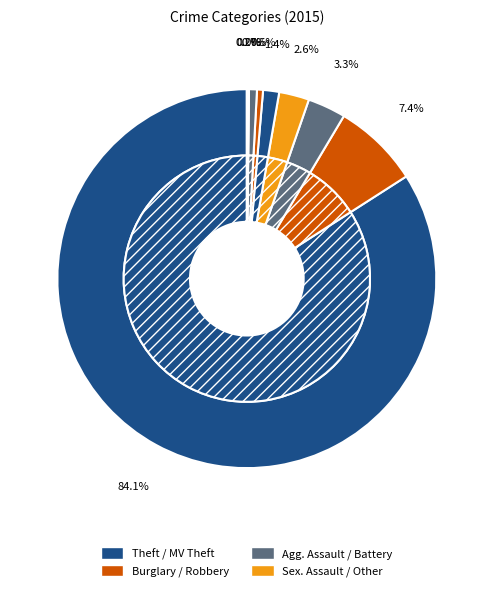

Is there a majority slice in this chart?

Yes